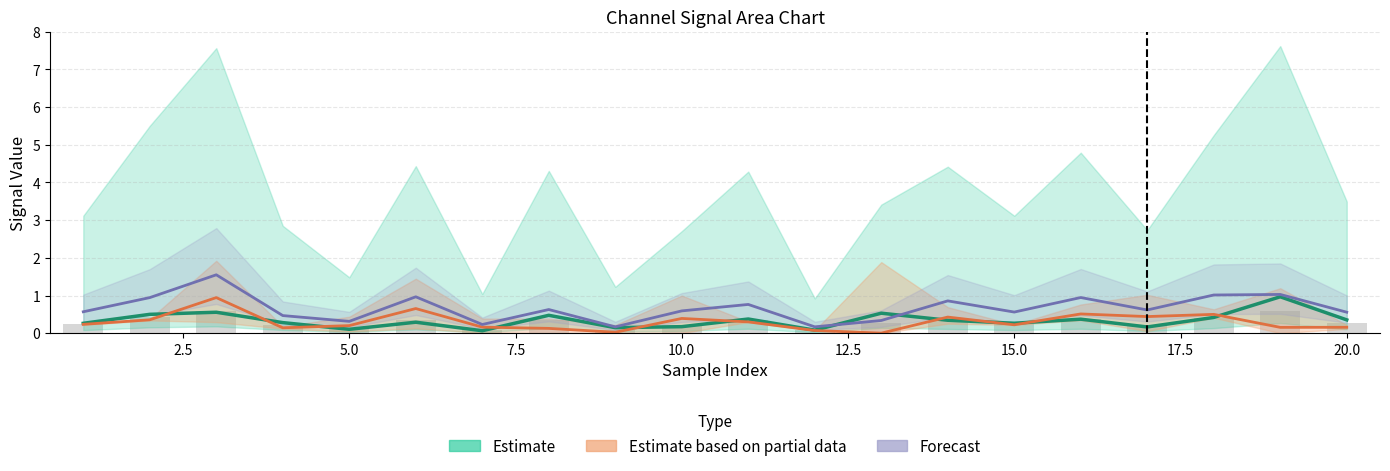

Reading left to right, transcribe all the data shown in this chart.

0_channel: 0.3	0.5	0.6	0.3	0.1	0.3	0.1	0.5	0.1	0.2	0.4	0.1	0.5	0.3	0.3	0.4	0.2	0.4	1.0	0.4
2_channel: 0.2	0.4	0.6	0.2	0.1	0.3	0.1	0.3	0.1	0.2	0.3	0.1	0.3	0.3	0.2	0.4	0.2	0.4	0.6	0.3
3_channel: 0.2	0.4	0.9	0.1	0.2	0.7	0.2	0.1	0.0	0.4	0.3	0.1	0.0	0.4	0.2	0.5	0.4	0.5	0.2	0.2
5_channel: 0.6	0.9	1.5	0.5	0.3	1.0	0.2	0.6	0.2	0.6	0.8	0.2	0.3	0.9	0.6	0.9	0.6	1.0	1.0	0.6